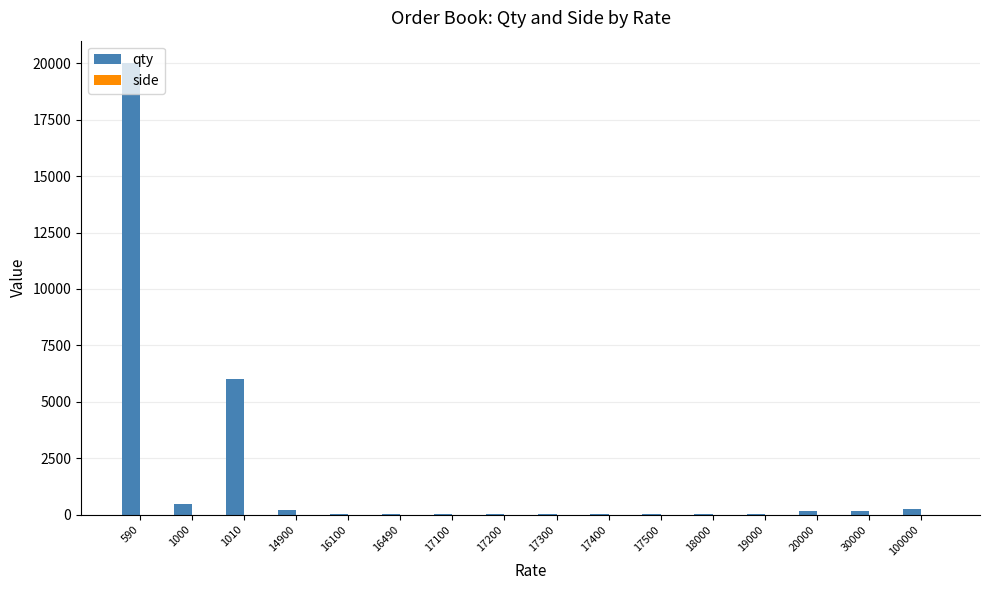

What is the sum of all qty values?

27600